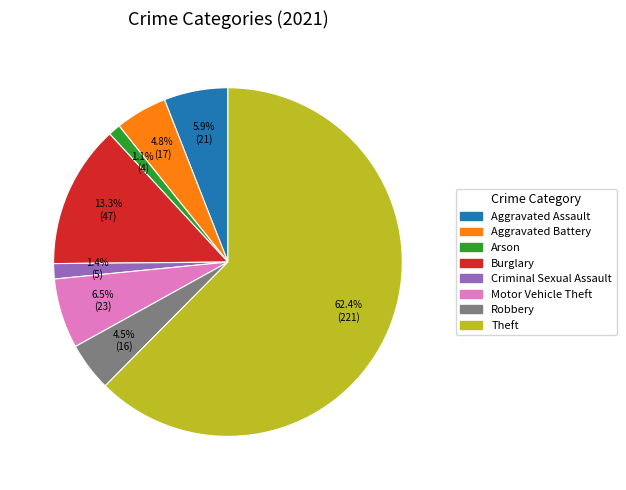

To the nearest percent, what is the difference between the largest and smallest slice percentages?

61%